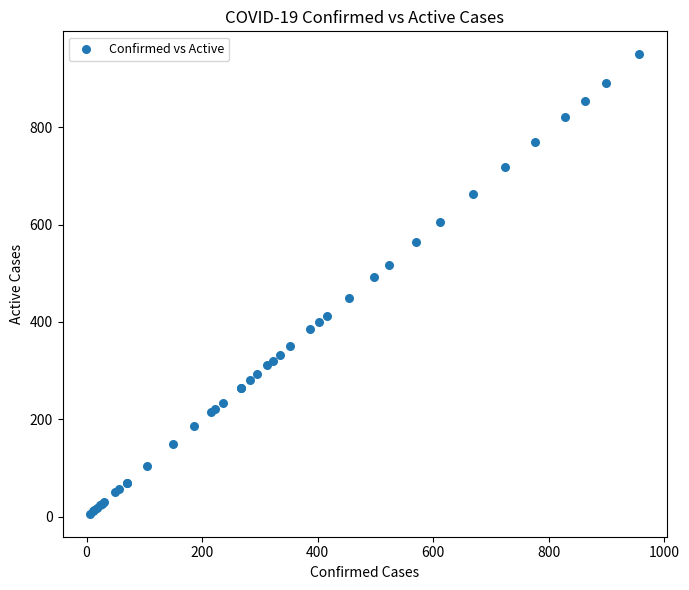

What Y value in the scatter plot is closest to 478?

493